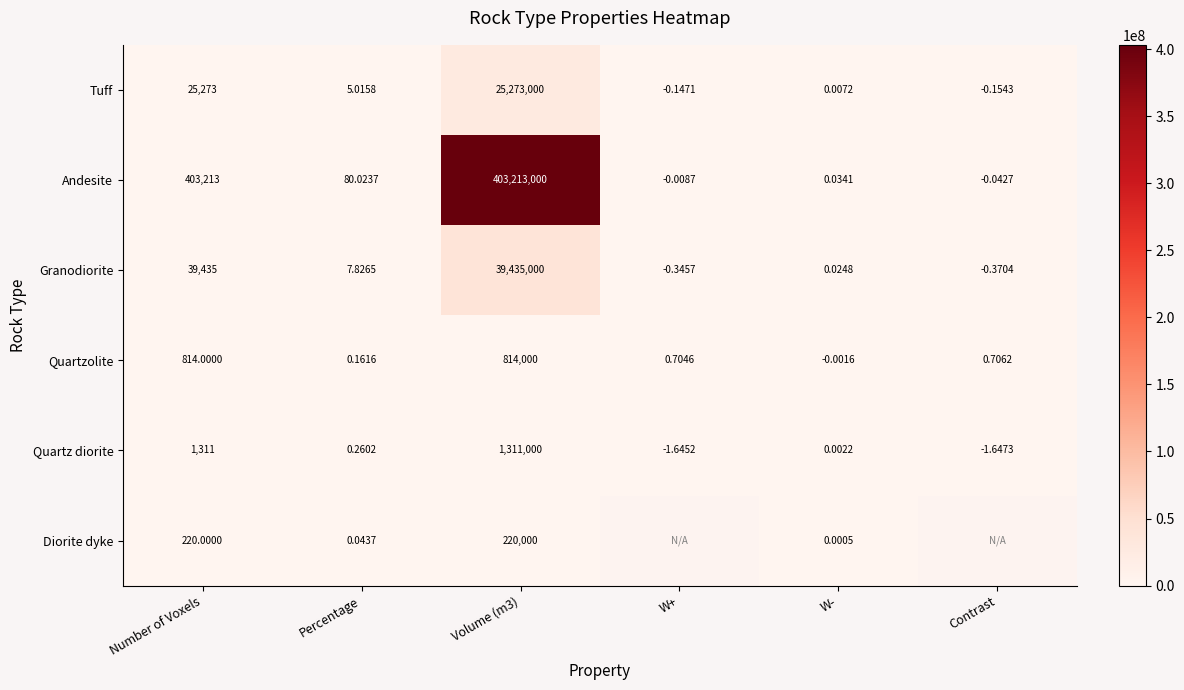

At how many categories does at least one series exceed 165501628?

1